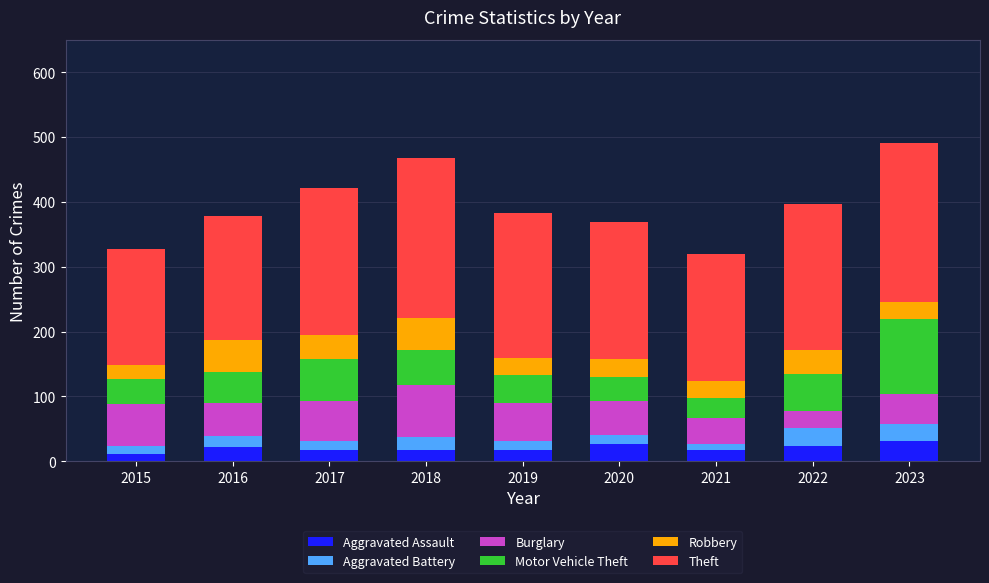

What is the average value of the Aggravated Assault series?

21